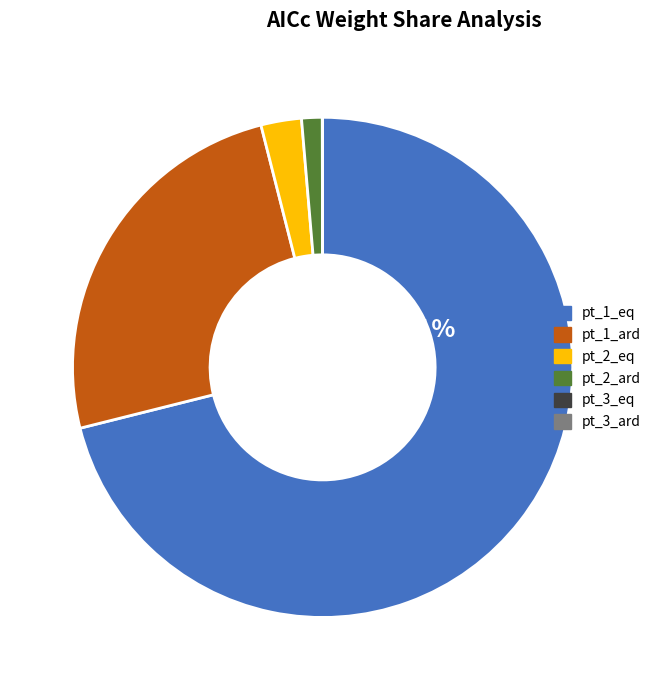

To the nearest percent, what is the combined percentage of pt_1_ard and pt_1_eq?

96%